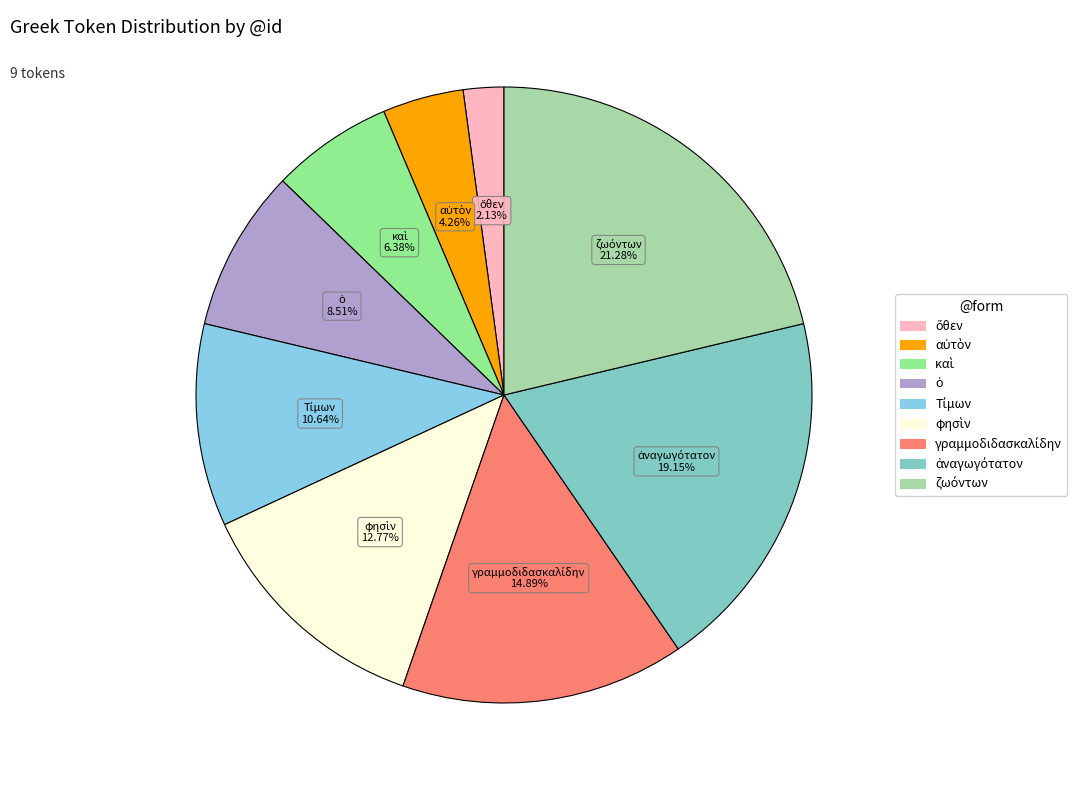

Is there a majority slice in this chart?

No